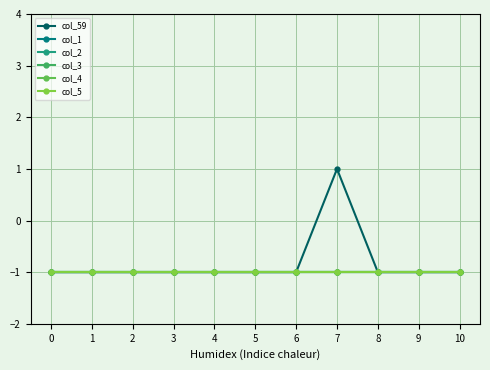

Is this an area chart (filled region under the line)?

No